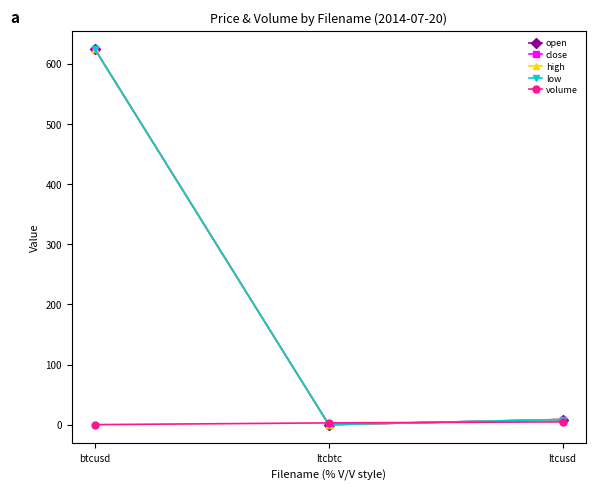

What is the average value of the high series?

210.9